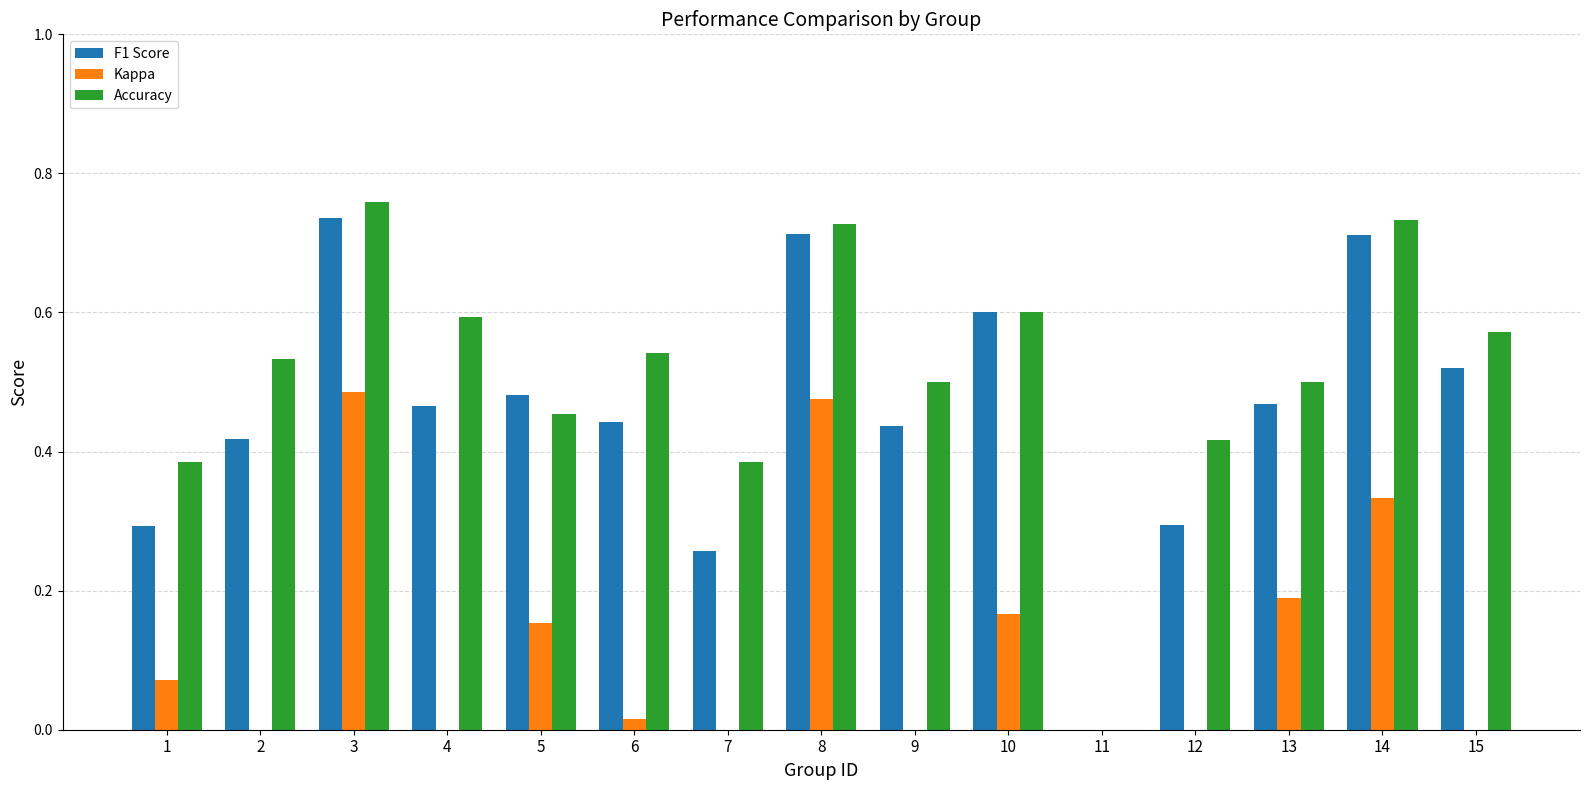

Rank the series at 4 from lowest to highest value.

Kappa, F1 Score, Accuracy